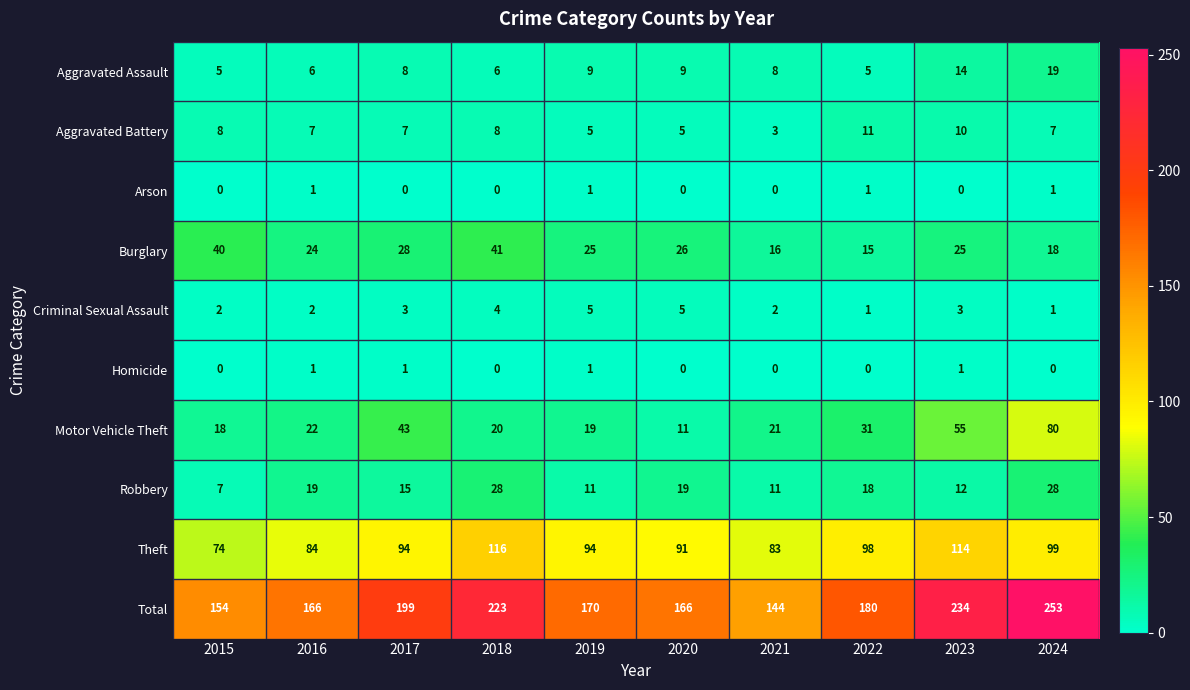

Rank the categories by Aggravated Battery value from highest to lowest.

2022, 2023, 2015, 2018, 2016, 2017, 2024, 2019, 2020, 2021